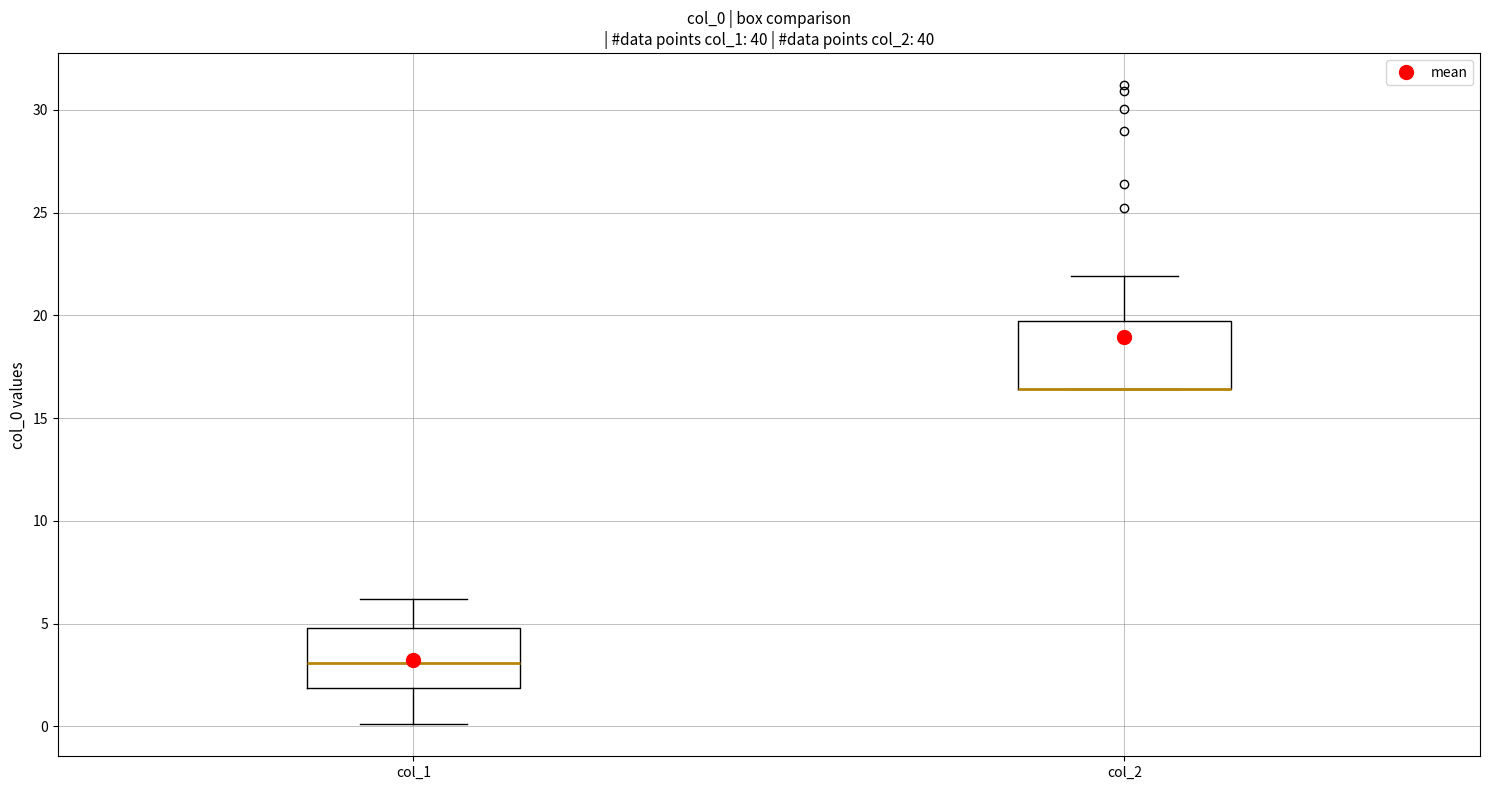

Reading left to right, transcribe this box plot: for each box, give where its median line is, the range the box spans, and where its two whiskers end, as read against the y-axis. The values are not printed on the chart, so give them approximately, as read against the axis.

col_1: median 3.0, box 2.0 to 5.0, whiskers 0.0 to 6.0
col_2: median 16.5 (drawn on the box's lower edge), box 16.5 to 19.5, whiskers 16.5 to 22.0